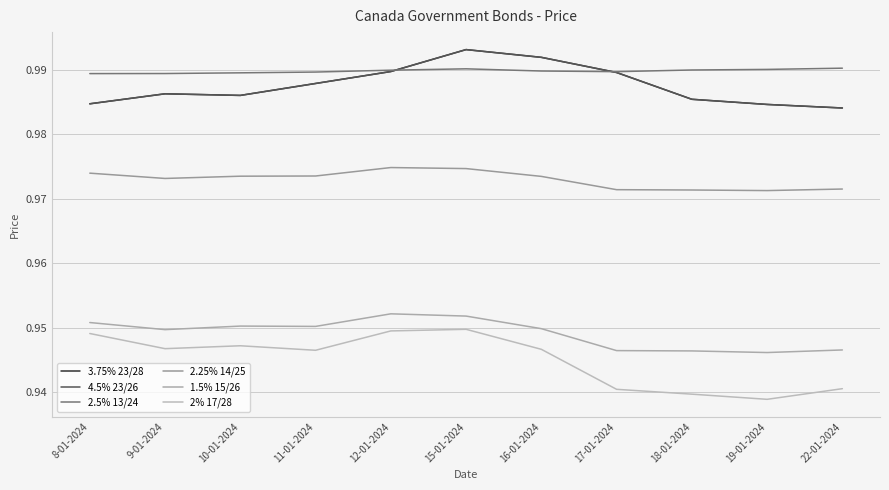

Reading left to right, extract all data points from this chart.

3.75% 23/28: 8-01-2024=1.0	9-01-2024=1.0	10-01-2024=1.0	11-01-2024=1.0	12-01-2024=1.0	15-01-2024=1.0	16-01-2024=1.0	17-01-2024=1.0	18-01-2024=1.0	19-01-2024=1.0	22-01-2024=1.0
4.5% 23/26: 8-01-2024=1.0	9-01-2024=1.0	10-01-2024=1.0	11-01-2024=1.0	12-01-2024=1.0	15-01-2024=1.0	16-01-2024=1.0	17-01-2024=1.0	18-01-2024=1.0	19-01-2024=1.0	22-01-2024=1.0
2.5% 13/24: 8-01-2024=1.0	9-01-2024=1.0	10-01-2024=1.0	11-01-2024=1.0	12-01-2024=1.0	15-01-2024=1.0	16-01-2024=1.0	17-01-2024=1.0	18-01-2024=1.0	19-01-2024=1.0	22-01-2024=1.0
2.25% 14/25: 8-01-2024=1.0	9-01-2024=1.0	10-01-2024=1.0	11-01-2024=1.0	12-01-2024=1.0	15-01-2024=1.0	16-01-2024=1.0	17-01-2024=1.0	18-01-2024=1.0	19-01-2024=1.0	22-01-2024=1.0
1.5% 15/26: 8-01-2024=1.0	9-01-2024=0.9	10-01-2024=1.0	11-01-2024=1.0	12-01-2024=1.0	15-01-2024=1.0	16-01-2024=0.9	17-01-2024=0.9	18-01-2024=0.9	19-01-2024=0.9	22-01-2024=0.9
2% 17/28: 8-01-2024=0.9	9-01-2024=0.9	10-01-2024=0.9	11-01-2024=0.9	12-01-2024=0.9	15-01-2024=0.9	16-01-2024=0.9	17-01-2024=0.9	18-01-2024=0.9	19-01-2024=0.9	22-01-2024=0.9